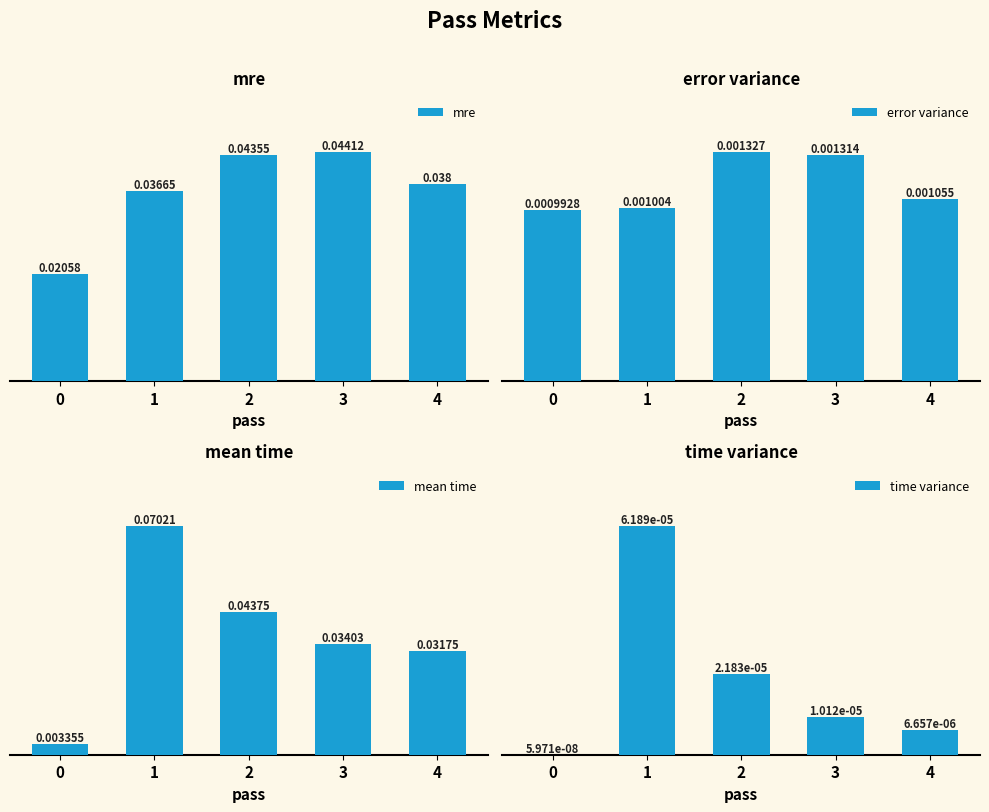

Which series has the largest range (max minus min)?

mean time